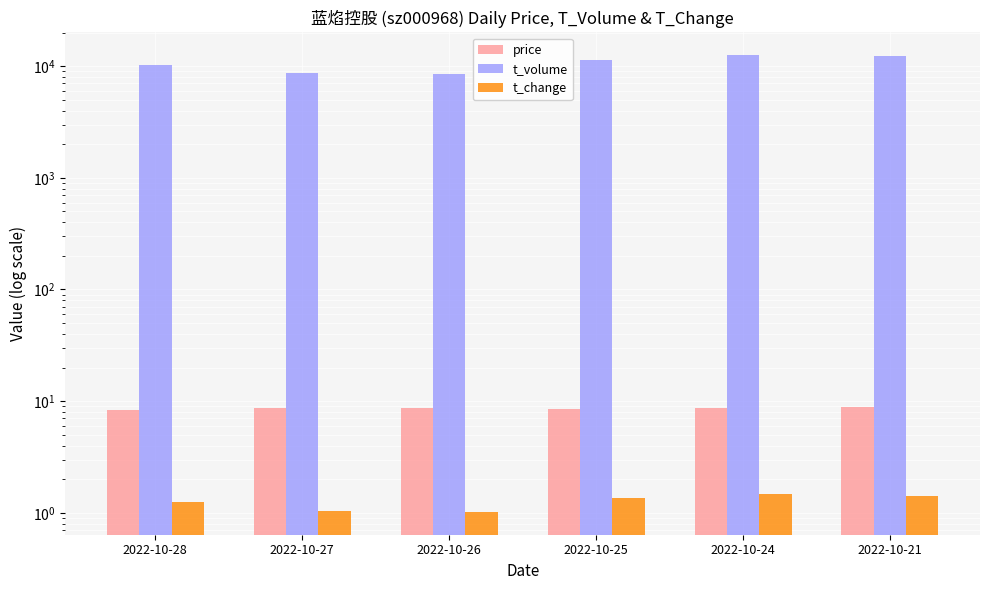

Which series has the largest range (max minus min)?

t_volume